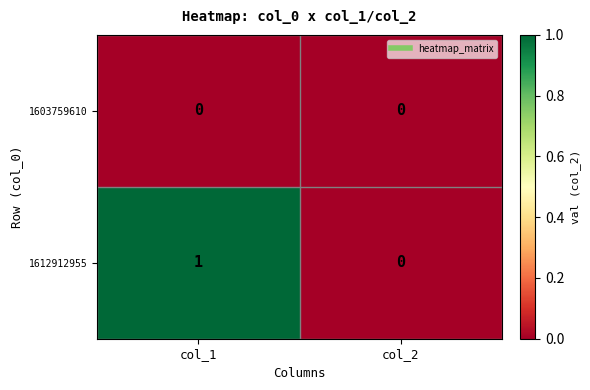

Rank the series by their maximum value, from lowest to highest.

1603759610, 1612912955